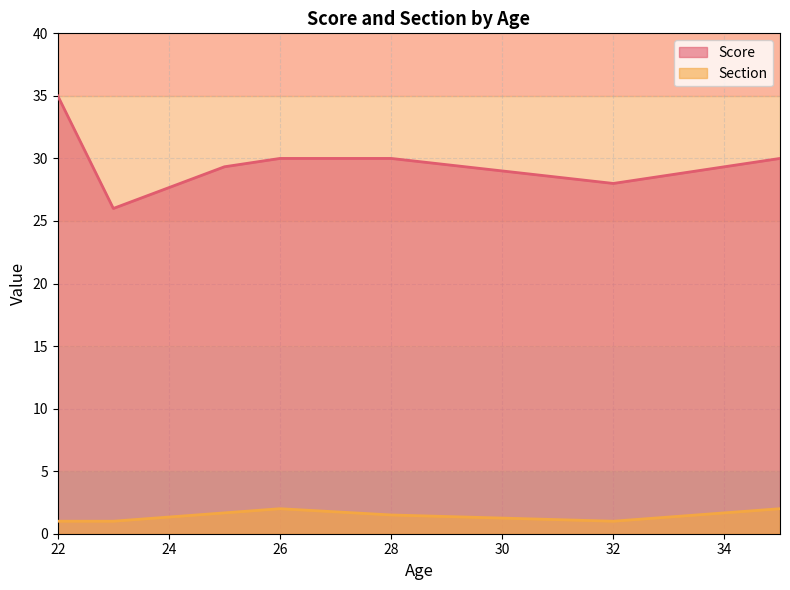

How many Section values are between 1 and 2?

10